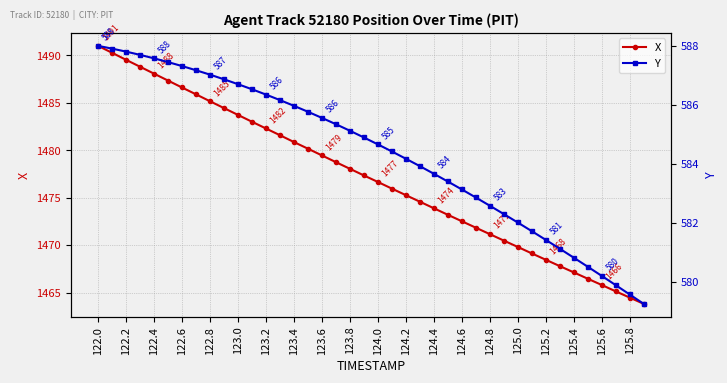

The value of X at 123.2 is 790.1. True or false?

False